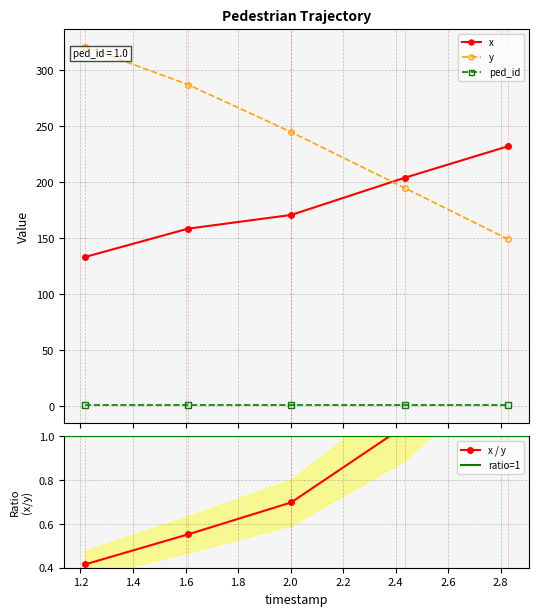

Is the value of x at 2.4343908045977014 greater than the value of y at 2.827034482758621?

Yes